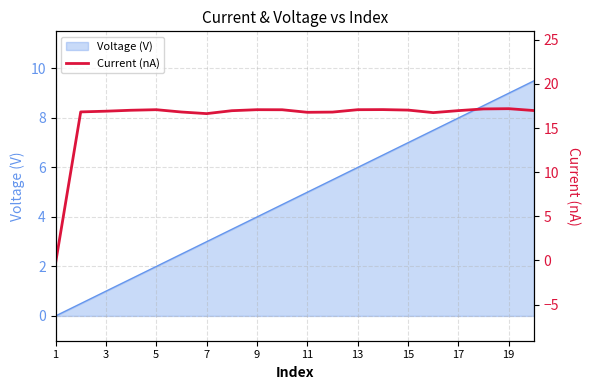

What is the sum of all values?

321.8